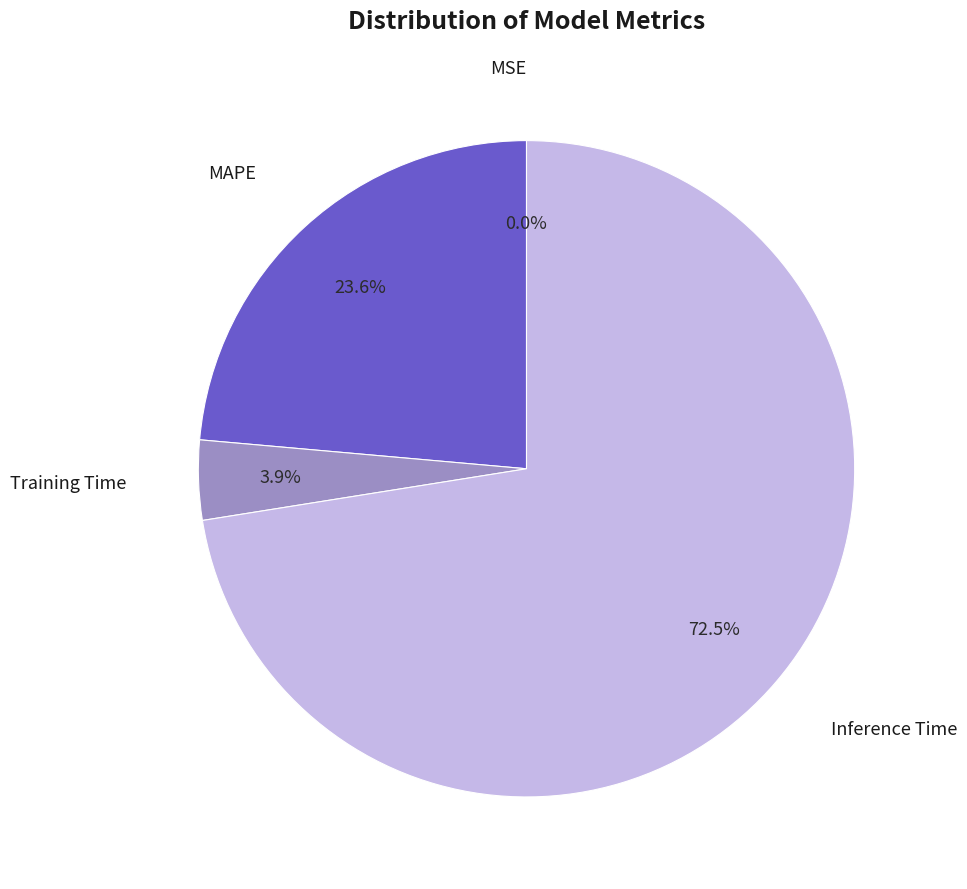

Is there a majority slice in this chart?

Yes